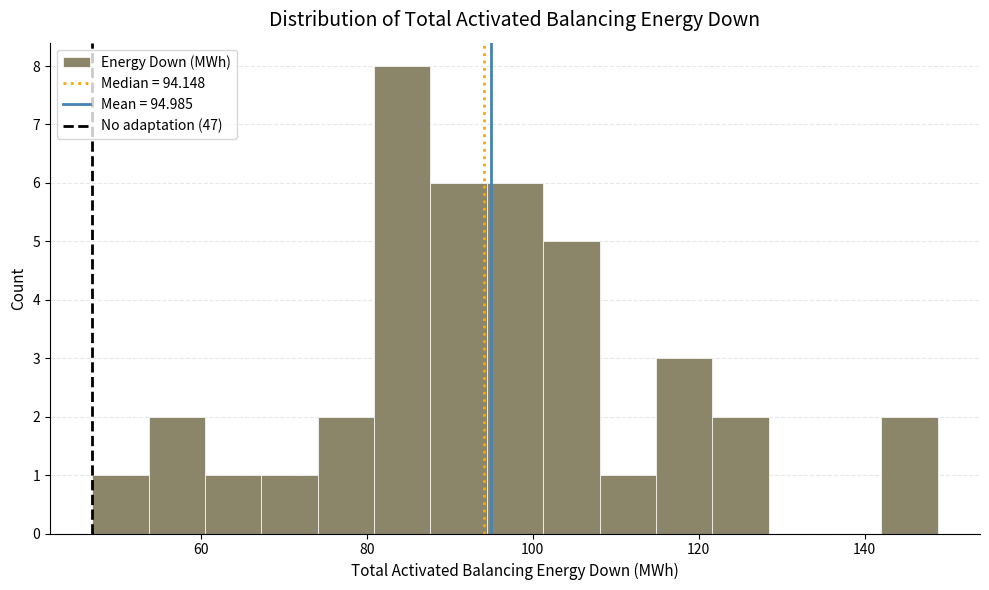

Read against the x-axis, roughly where is the centre of the tallest bar?

84